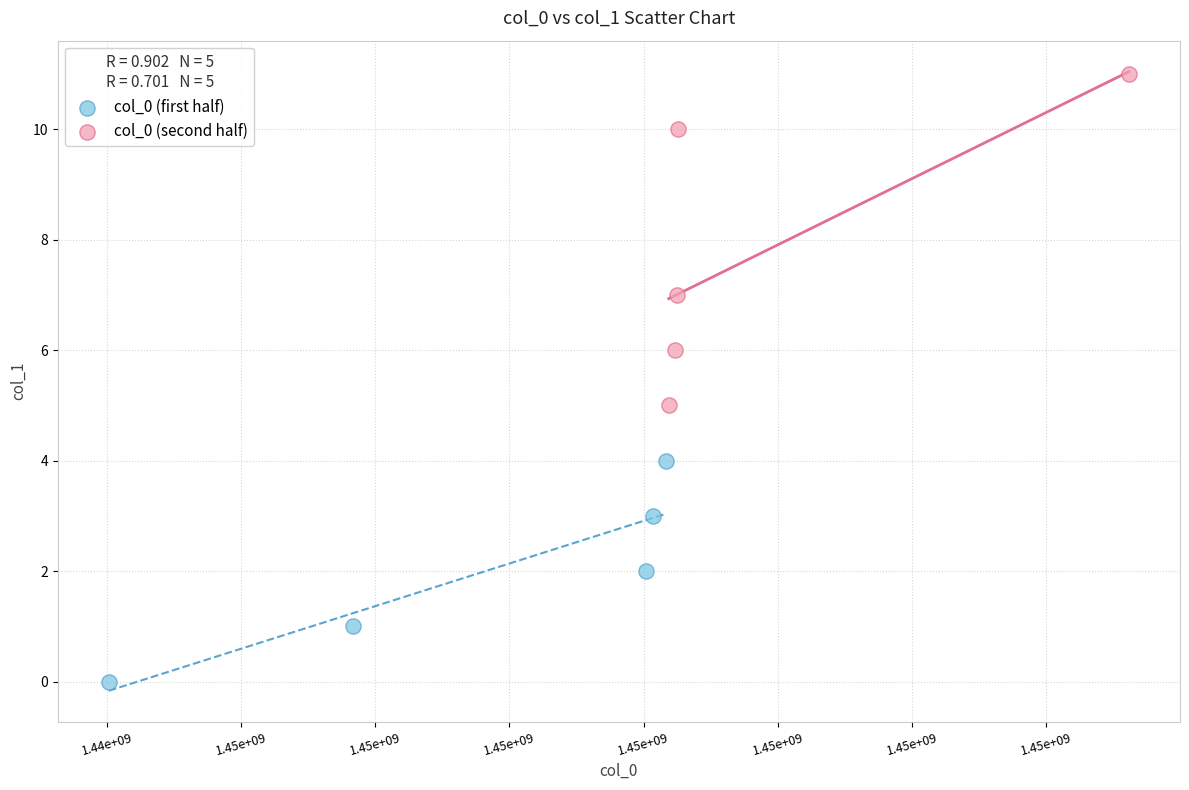

Which series reaches the maximum Y coordinate?

col_0 (second half)